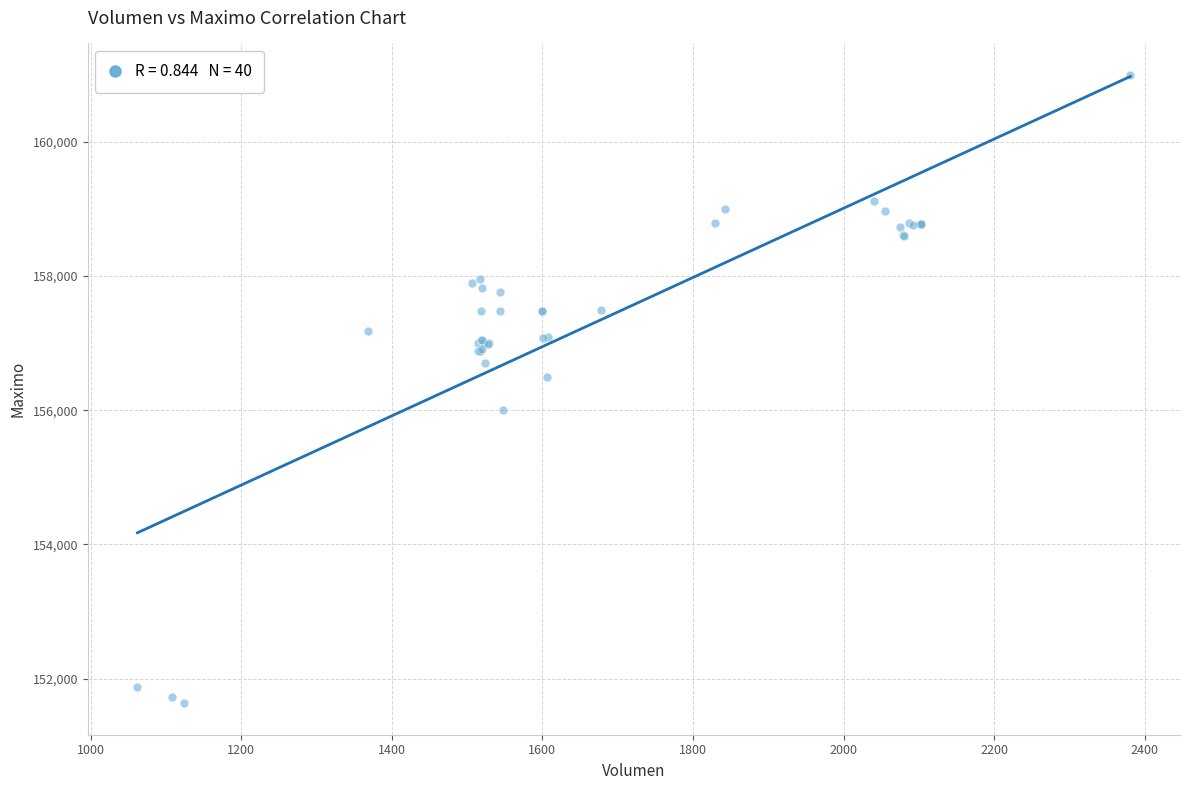

What Y value in the scatter plot is closest to 156316?

156500